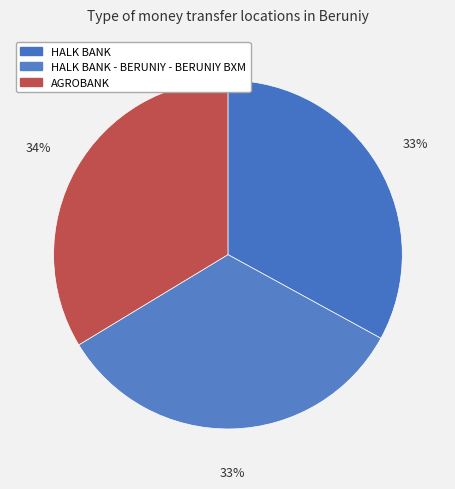

Is there a majority slice in this chart?

No